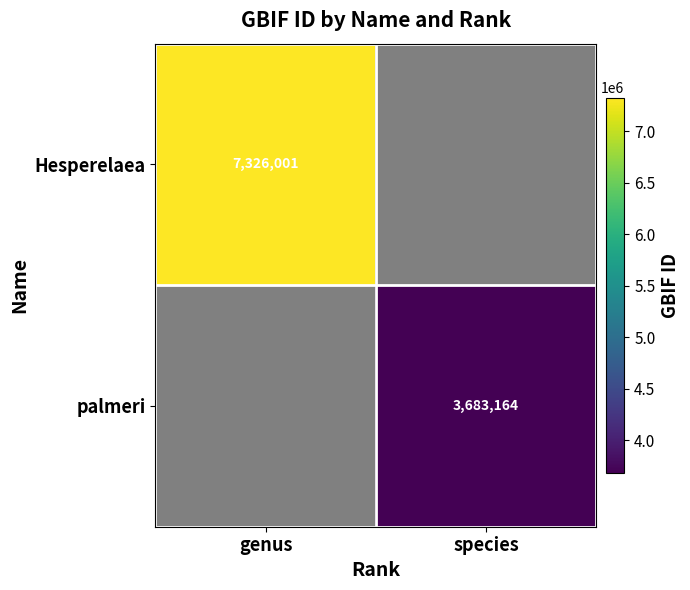

Rank the series at species from highest to lowest value.

Hesperelaea, palmeri